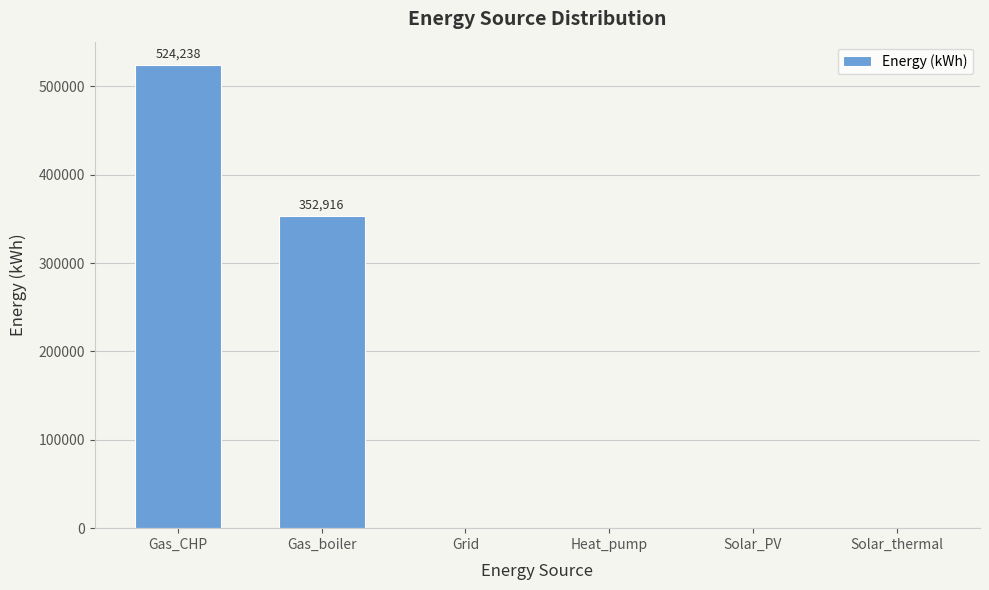

How many distinct data groups are displayed?

1